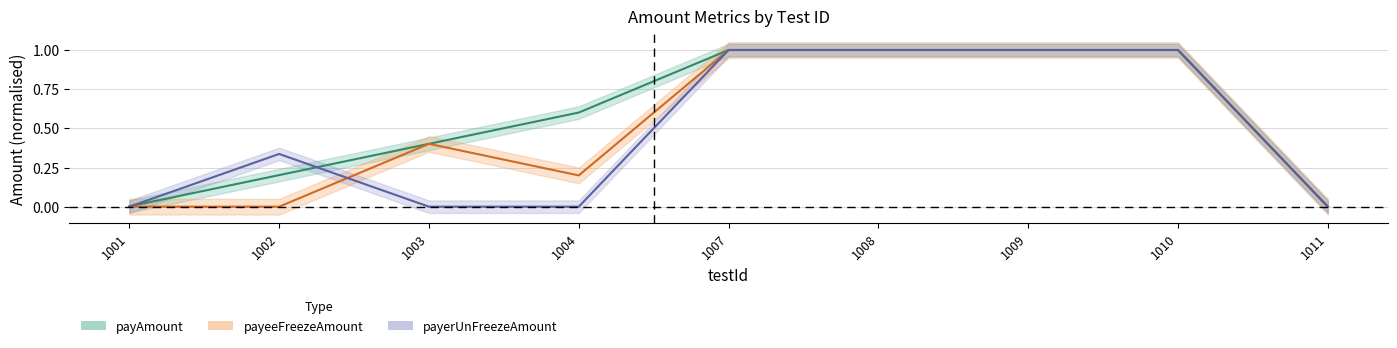

Is it true that payAmount equals 0.4 at 1010?

False